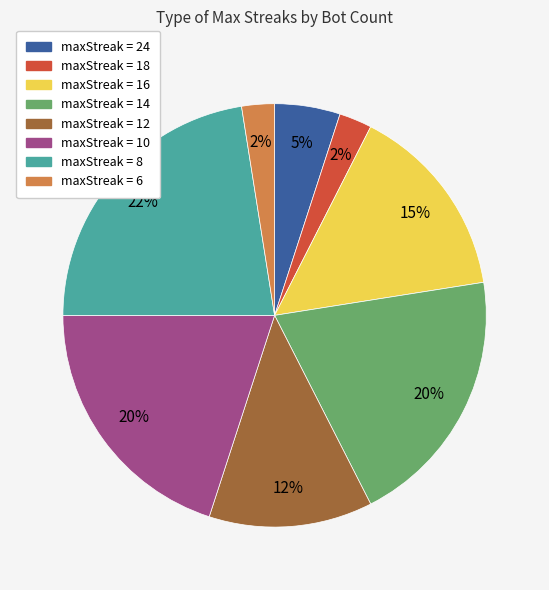

To the nearest percent, what is the average slice percentage?

12%